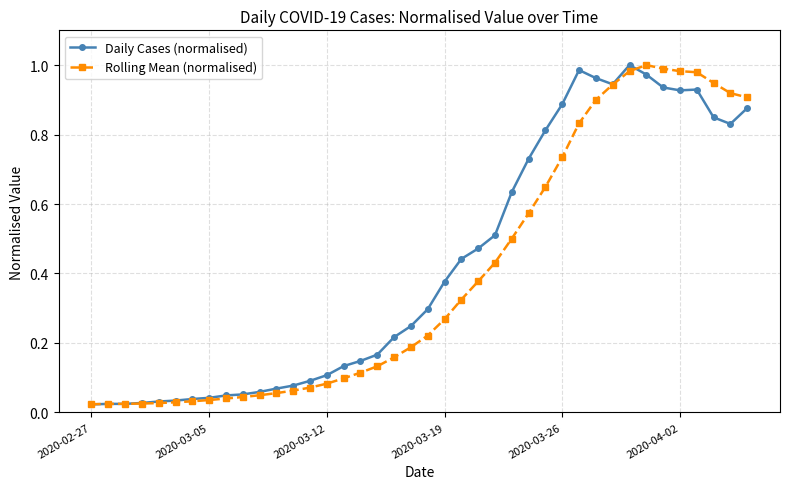

Which series ends up on top after the final intersection of Rolling Mean (normalised) and Daily Cases (normalised)?

Rolling Mean (normalised)